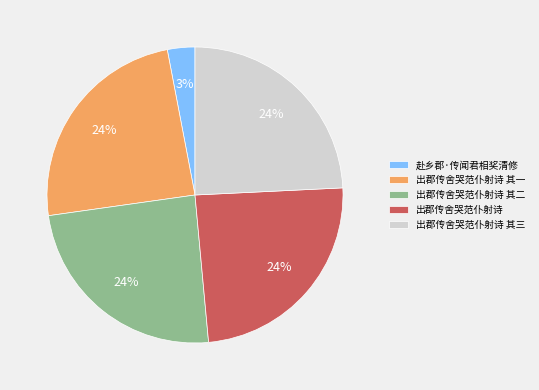

What is the smallest slice in the pie chart?

赴乡郡·传闻君相奖清修